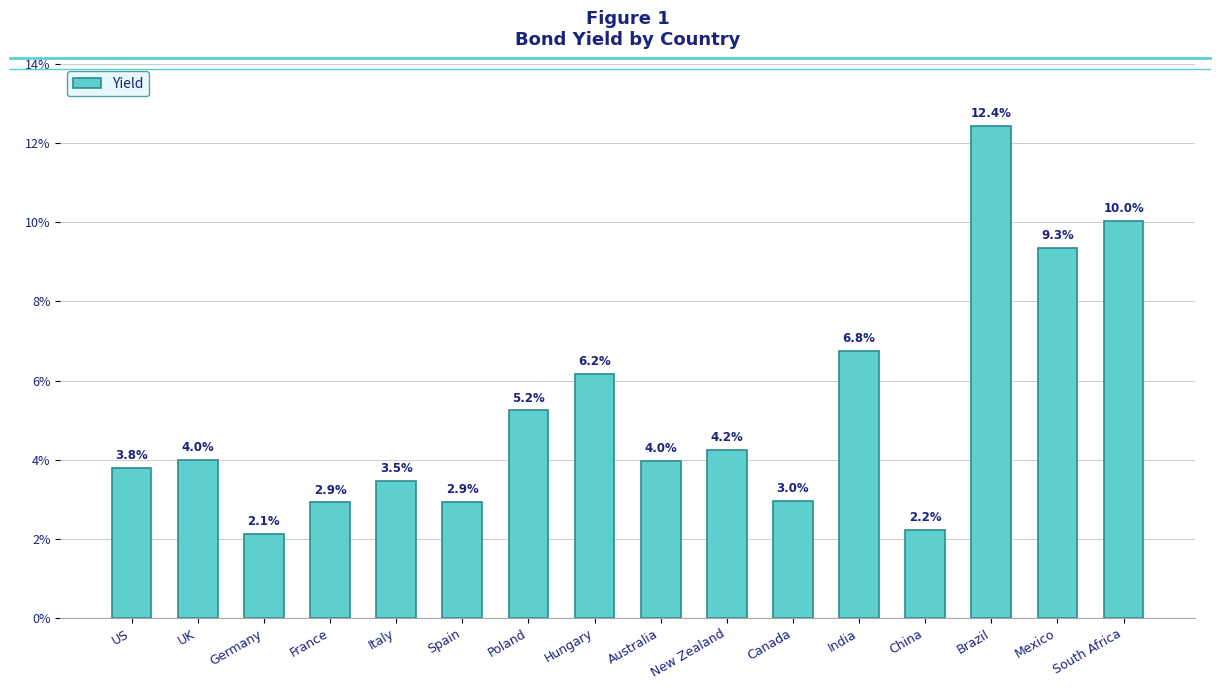

How many bars are there in total?

16